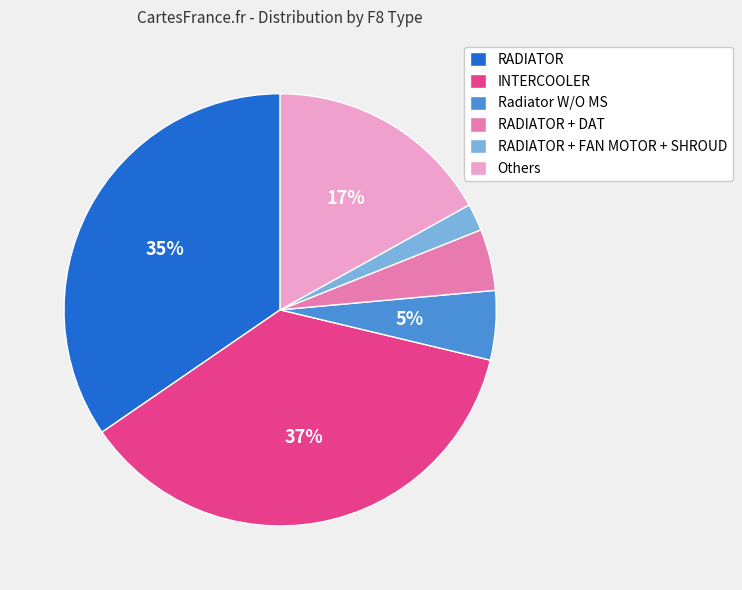

Does any single category account for the majority?

No